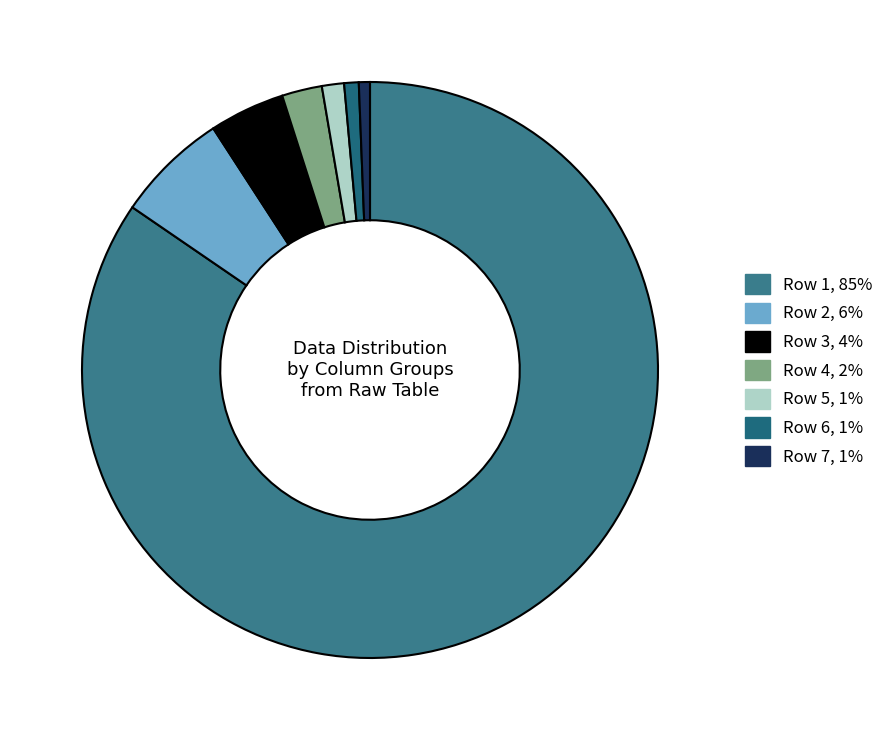

Which category has the biggest portion of the pie?

Row 1, 85%